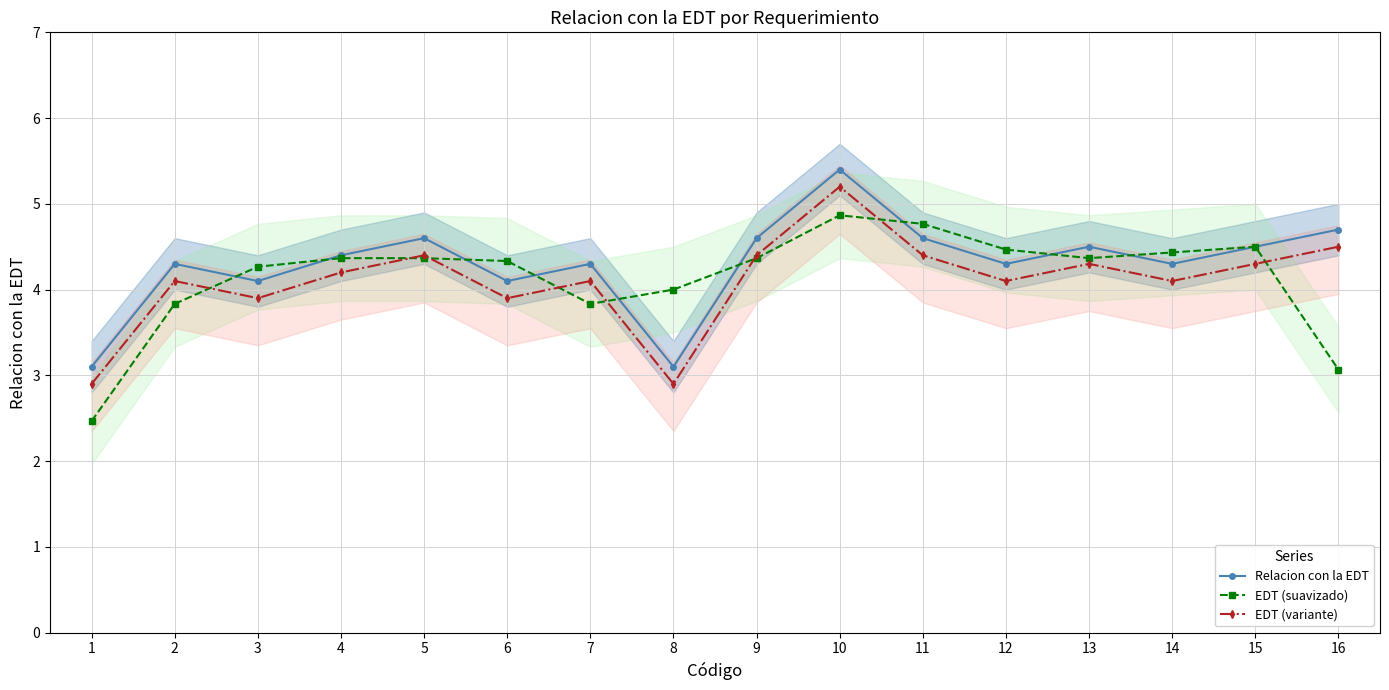

At how many categories does at least one series exceed 4?

14